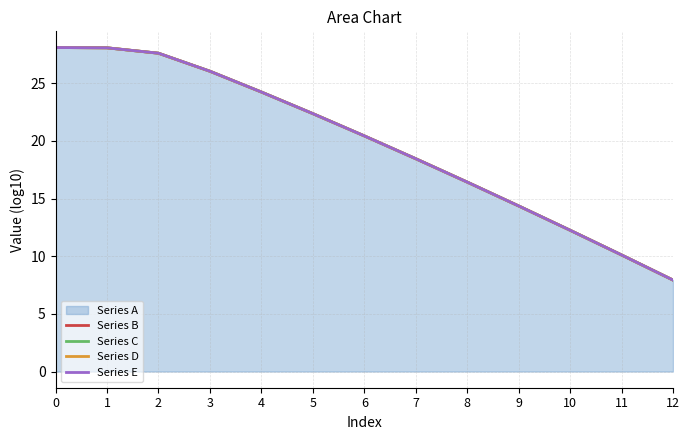

Where is Series C nearest to the value 18?

7